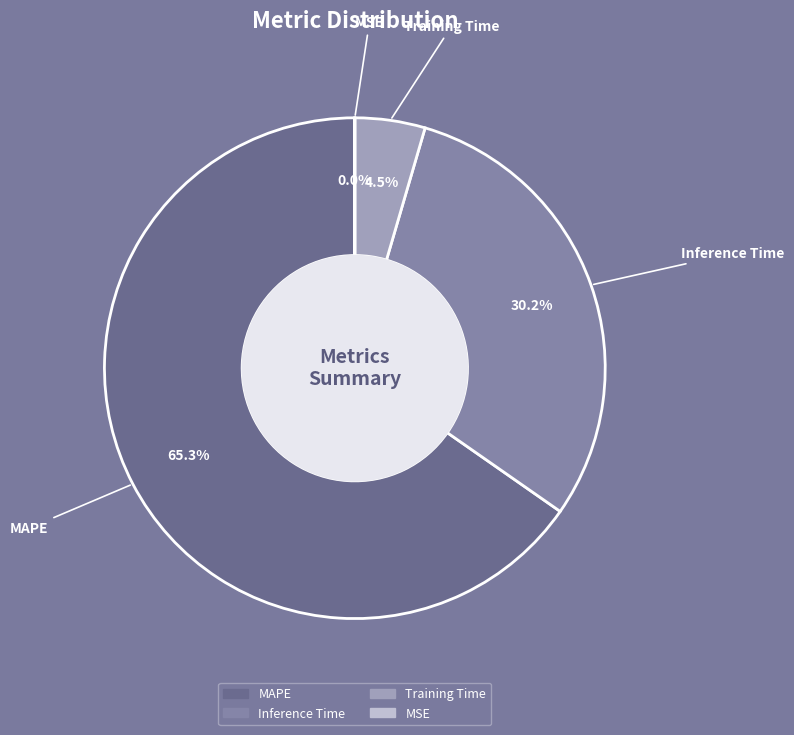

What percentage do Training Time and Inference Time together represent?

34.7%